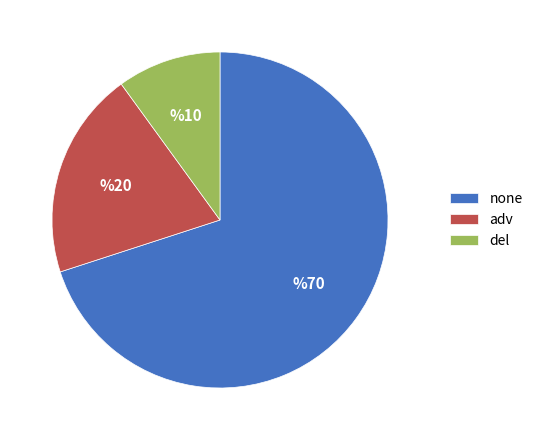

Which has a higher value, none or del?

none